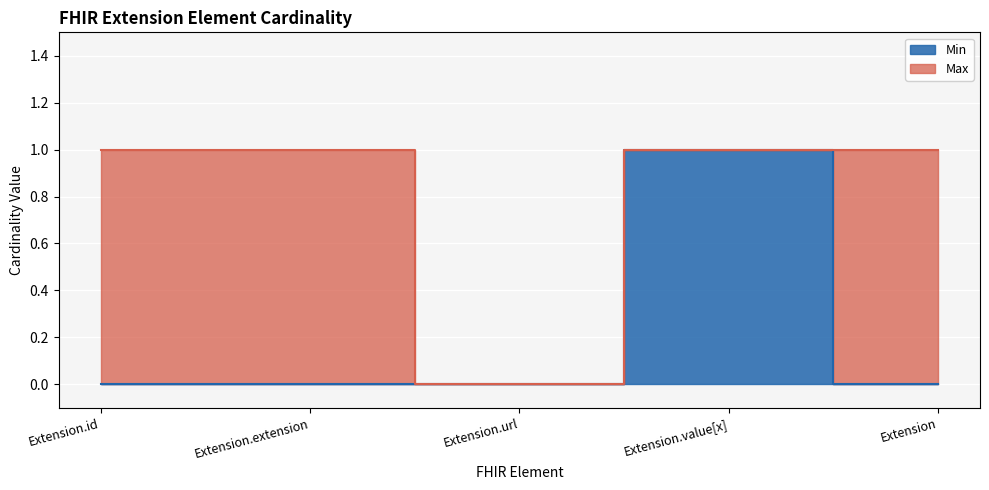

What is the spread (max minus min) of values at Extension.extension?

1